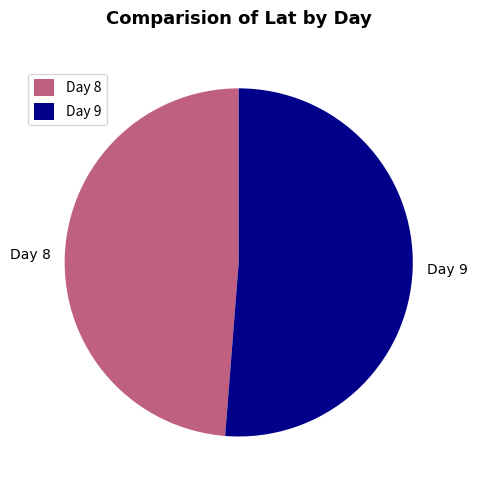

Is it true that Day 9 is 51% of the pie?

True